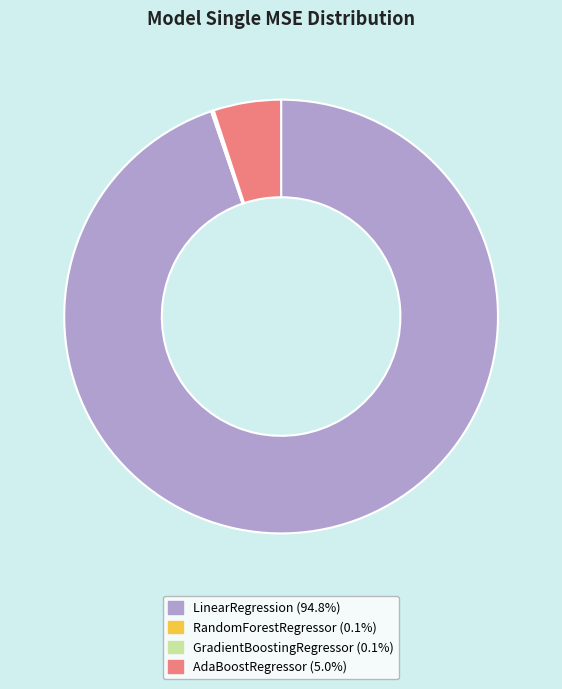

Which slice is the largest?

LinearRegression